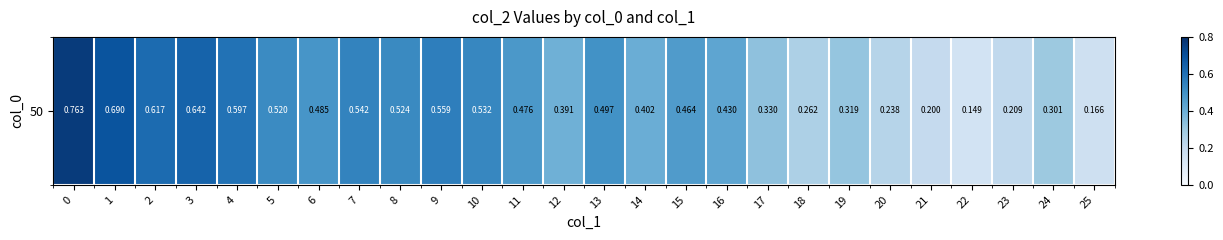

Reading left to right, extract all data points from this chart.

0=0.8	1=0.7	2=0.6	3=0.6	4=0.6	5=0.5	6=0.5	7=0.5	8=0.5	9=0.6	10=0.5	11=0.5	12=0.4	13=0.5	14=0.4	15=0.5	16=0.4	17=0.3	18=0.3	19=0.3	20=0.2	21=0.2	22=0.1	23=0.2	24=0.3	25=0.2